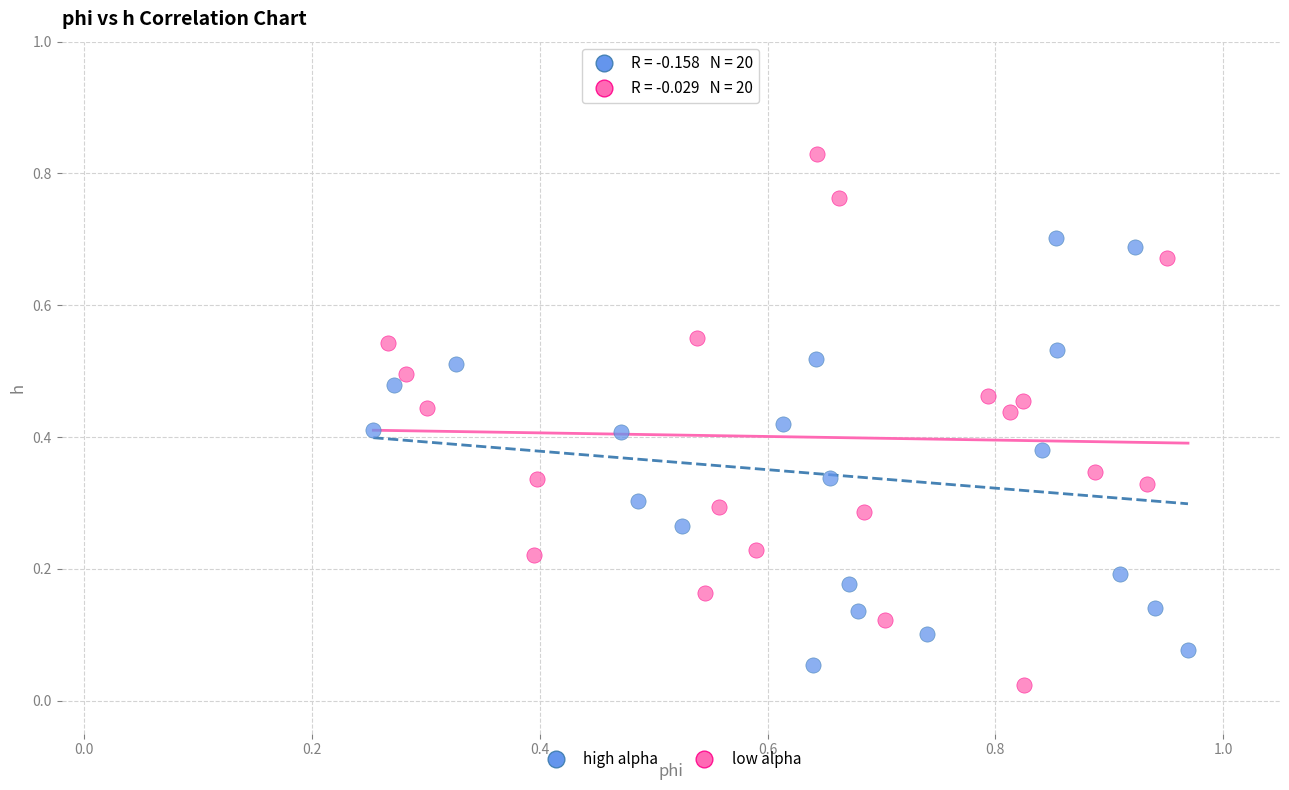

Which series contains the highest Y value?

low alpha